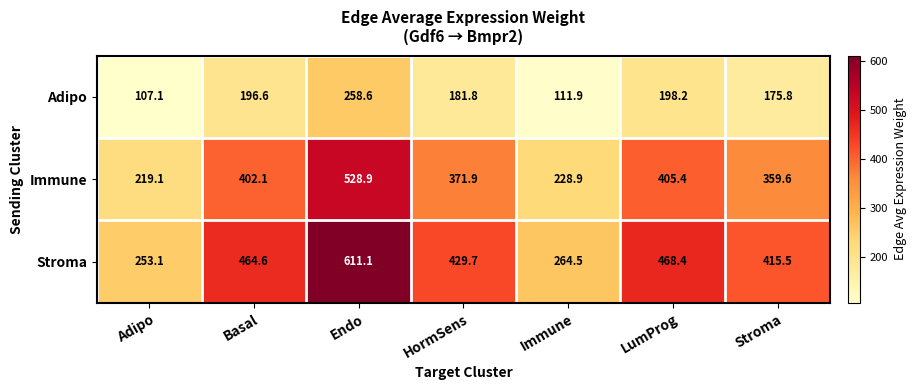

Which series changed the most between Adipo and Endo?

Stroma